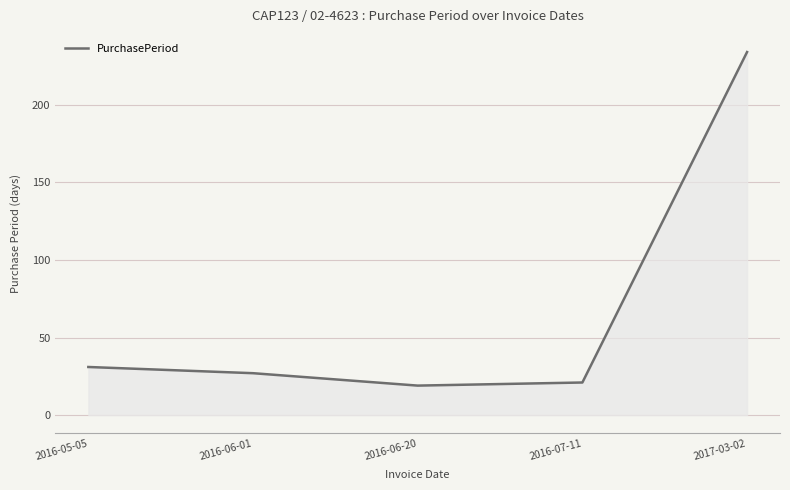

Which has a higher value, 2016-06-01 or 2016-07-11?

2016-06-01